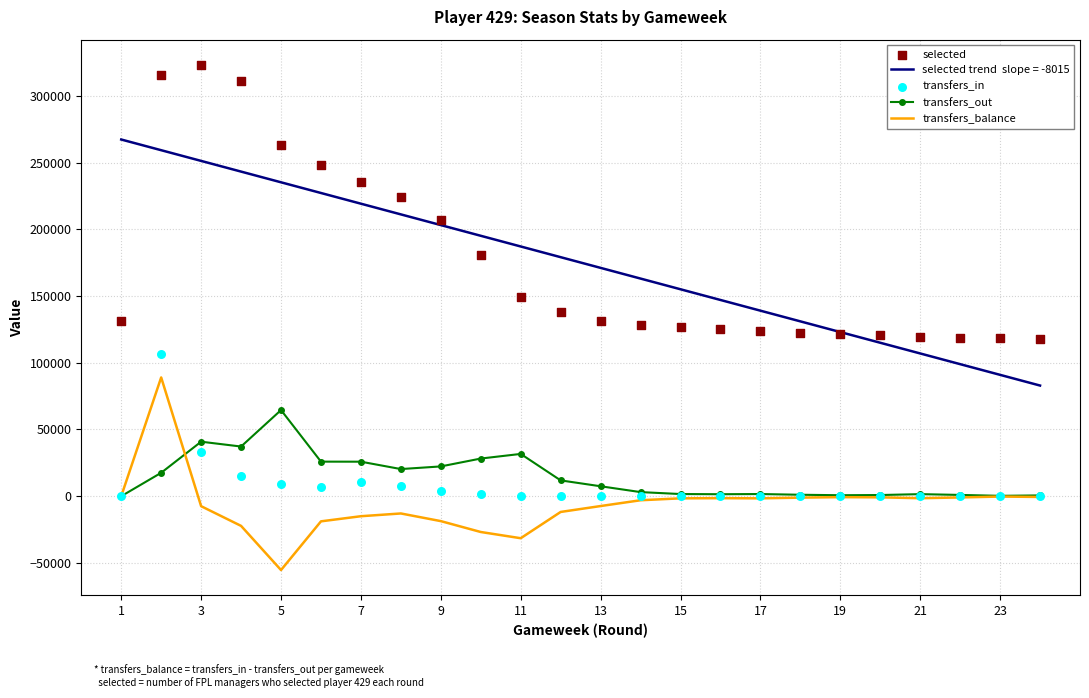

Which series has the largest total across all categories?

selected